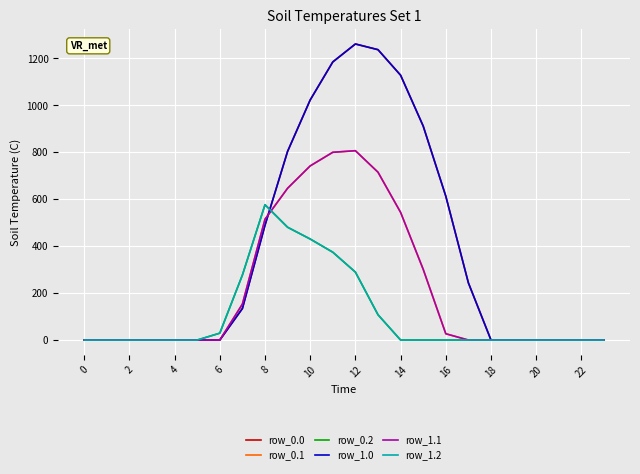

Reading left to right, what are all the values shown in this chart?

row_0.0: 0.0	0.0	0.0	0.0	0.0	0.0	0.0	134.3	489.3	804.0	1023.2	1185.2	1261.6	1237.4	1128.6	911.8	613.0	243.5	0.0	0.0	0.0	0.0	0.0	0.0
row_0.1: 0.0	0.0	0.0	0.0	0.0	0.0	0.0	153.2	514.8	646.9	742.1	800.2	806.9	715.3	544.1	301.4	26.8	0.0	0.0	0.0	0.0	0.0	0.0	0.0
row_0.2: 0.0	0.0	0.0	0.0	0.0	0.0	29.3	276.9	576.6	480.7	430.5	374.4	289.5	107.8	0.0	0.0	0.0	0.0	0.0	0.0	0.0	0.0	0.0	0.0
row_1.0: 0.0	0.0	0.0	0.0	0.0	0.0	0.0	134.3	489.3	804.0	1023.2	1185.2	1261.6	1237.4	1128.6	911.8	613.0	243.5	0.0	0.0	0.0	0.0	0.0	0.0
row_1.1: 0.0	0.0	0.0	0.0	0.0	0.0	0.0	153.2	514.8	646.9	742.1	800.2	806.9	715.3	544.1	301.4	26.8	0.0	0.0	0.0	0.0	0.0	0.0	0.0
row_1.2: 0.0	0.0	0.0	0.0	0.0	0.0	29.3	276.9	576.6	480.7	430.5	374.4	289.5	107.8	0.0	0.0	0.0	0.0	0.0	0.0	0.0	0.0	0.0	0.0